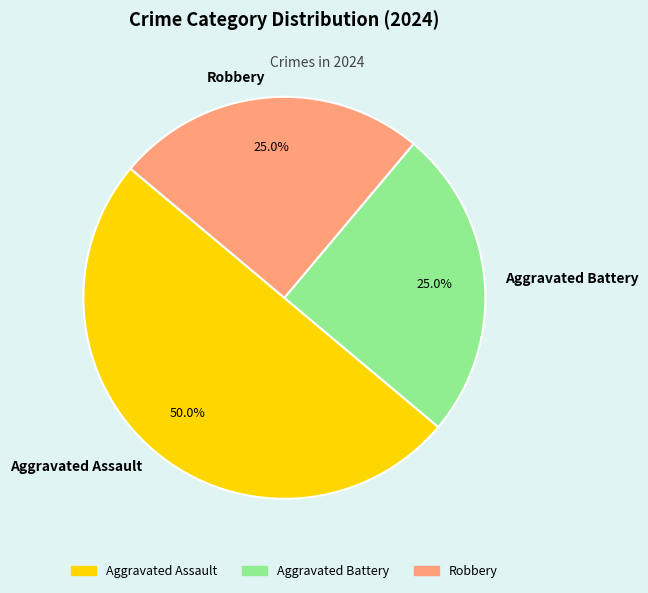

How much of the chart is everything except Robbery?

75.0%